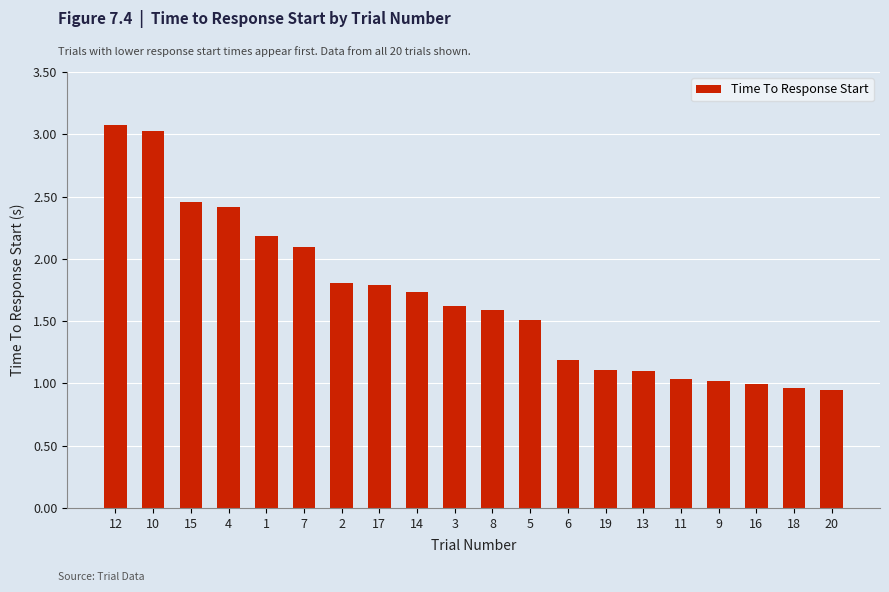

What is the greatest value displayed?

3.1